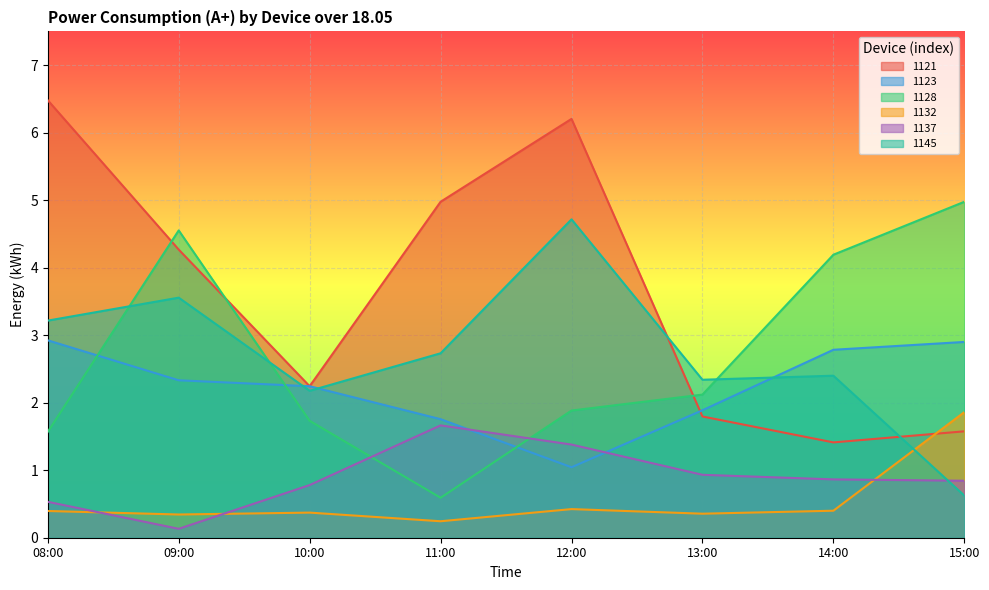

At which label does 1145 reach its peak?

12:00